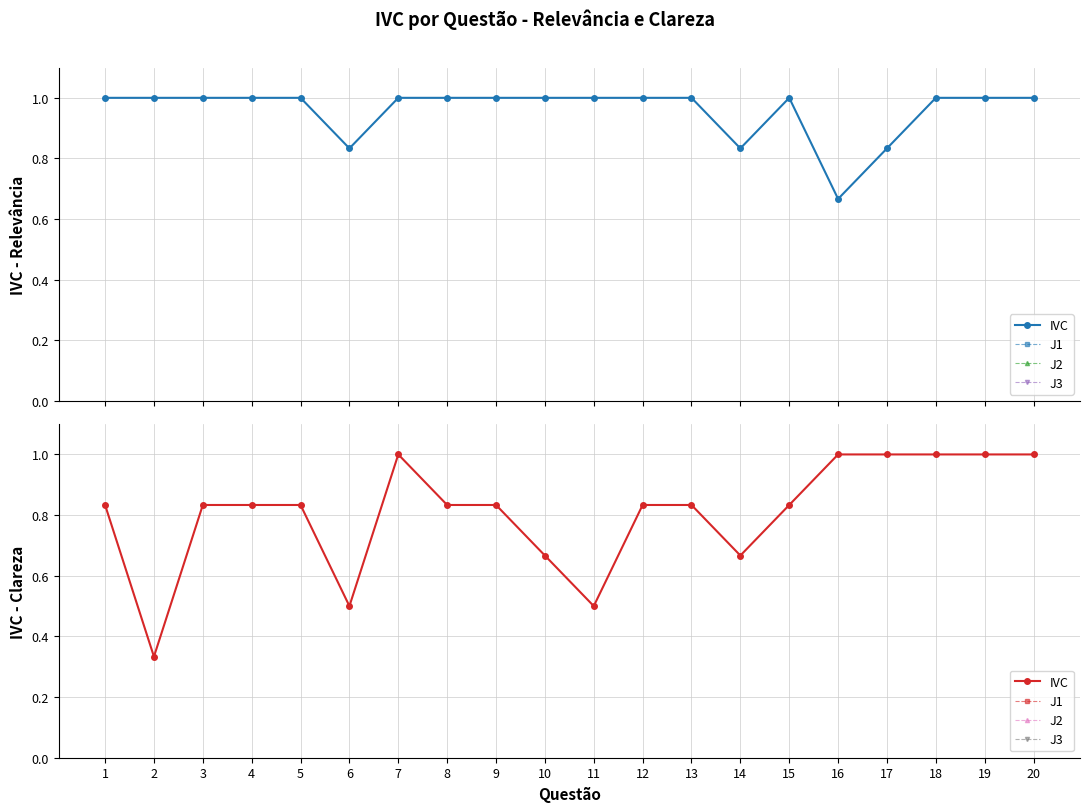

Which category has the highest value in the IVC series?

7